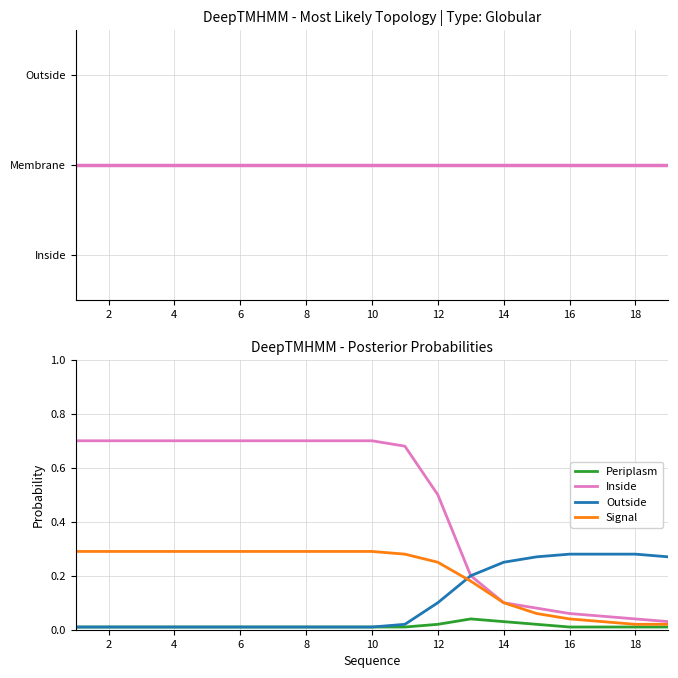

Which series has the widest spread of values?

Inside